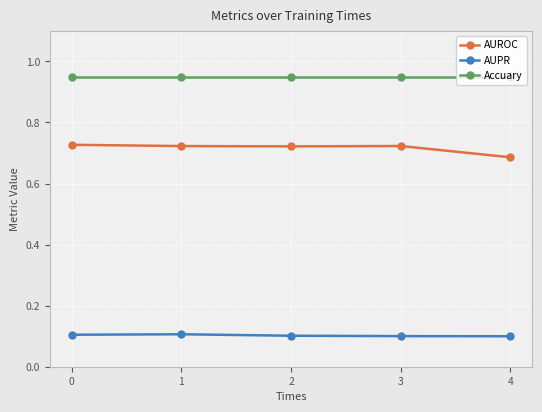

True or false: Accuary and AUPR intersect in this chart.

False